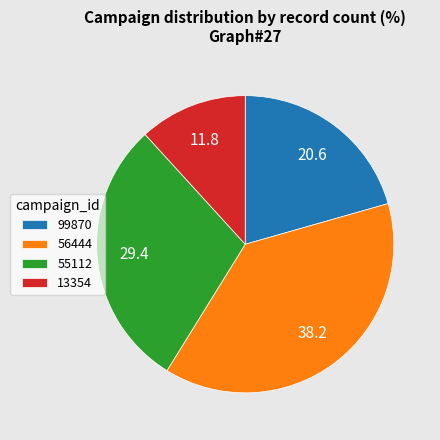

Which category has the biggest portion of the pie?

56444